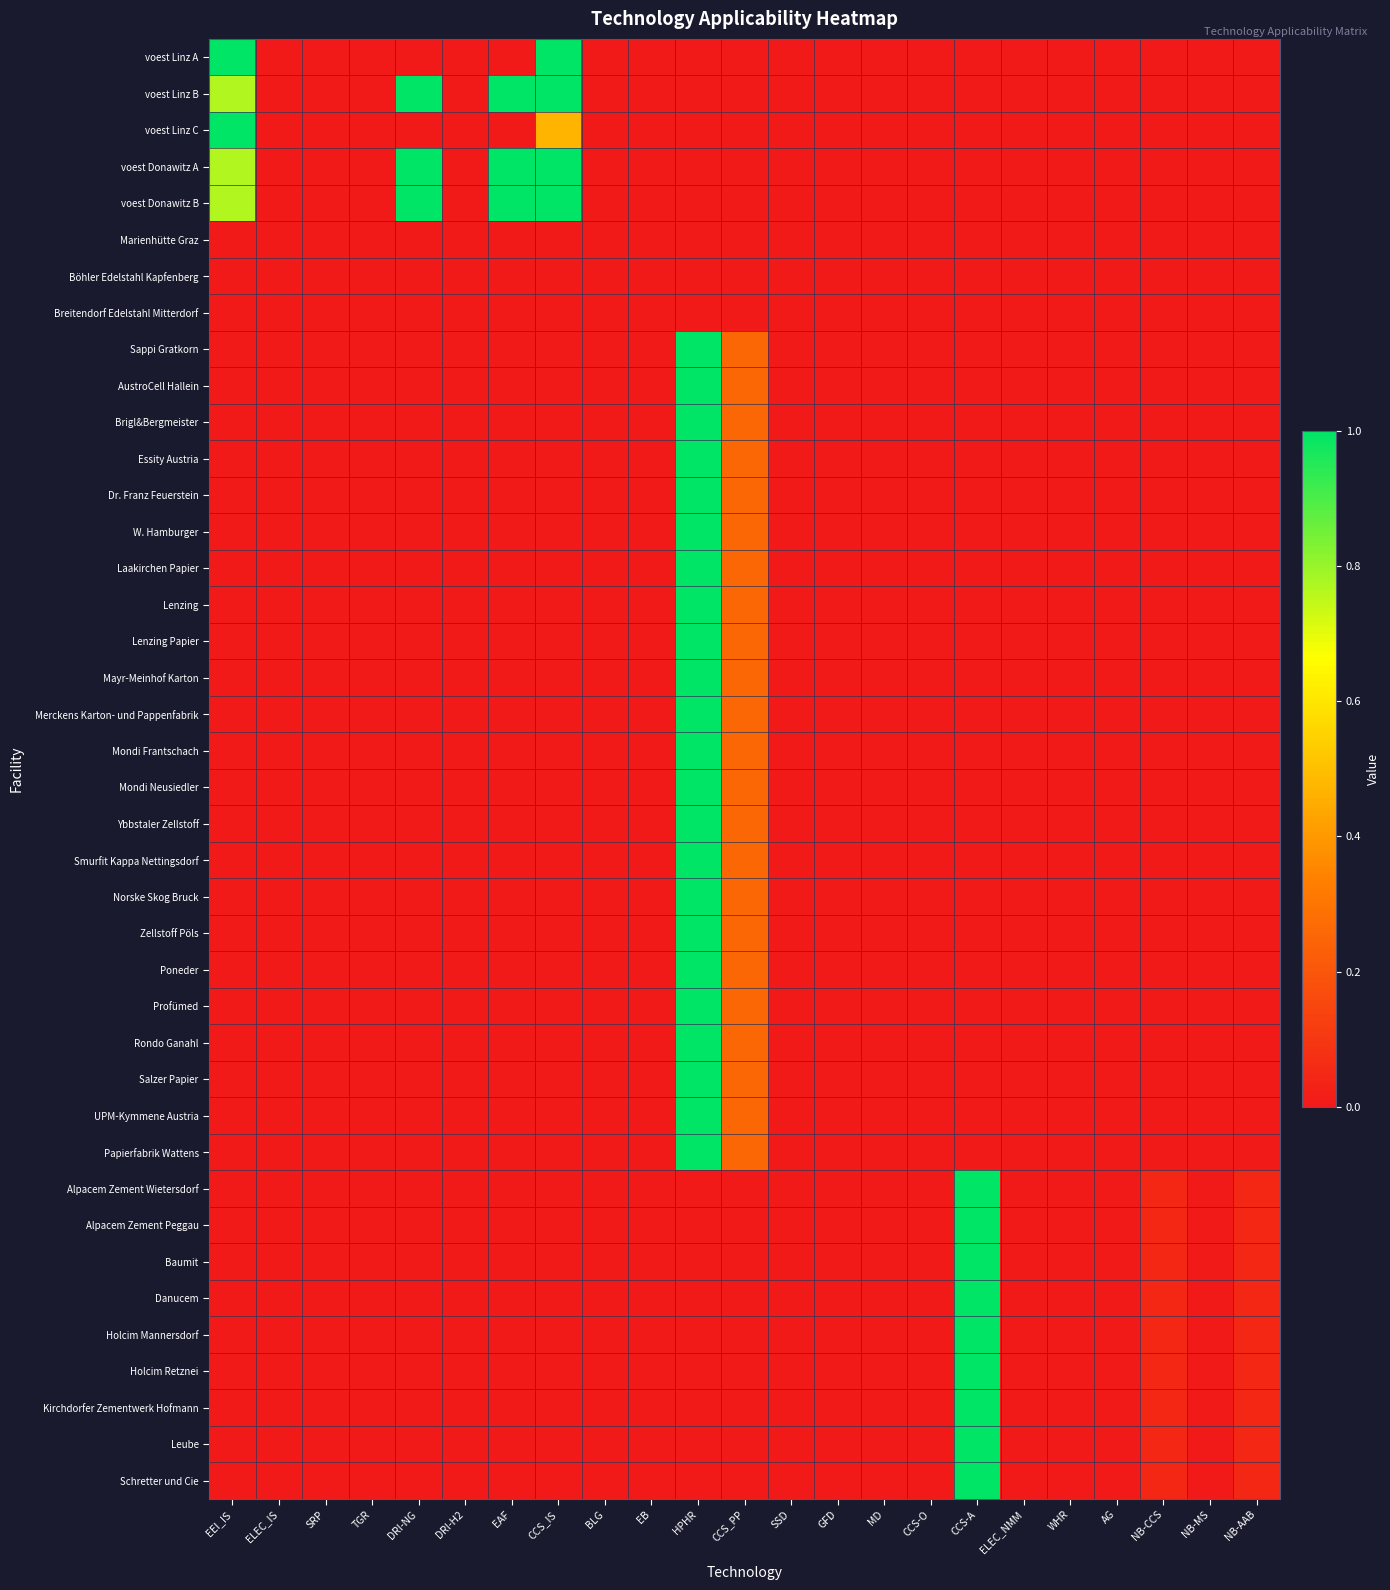

At how many categories does at least one series exceed 0?

9